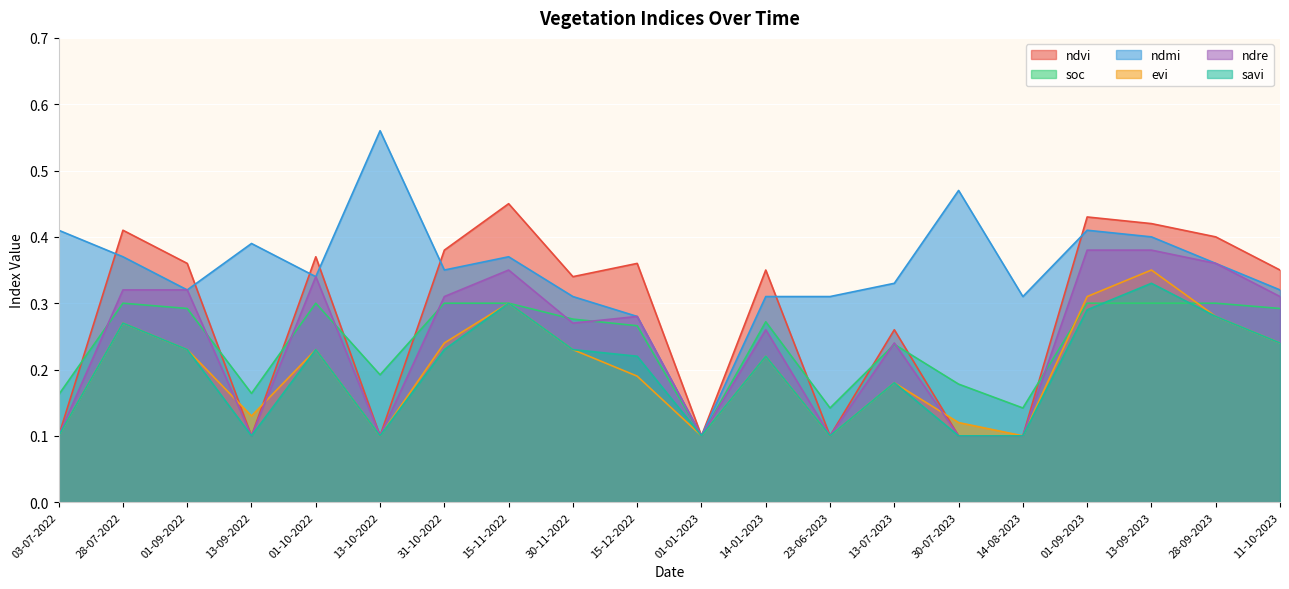

What are all the series names shown in the legend?

ndvi, soc, ndmi, evi, ndre, savi